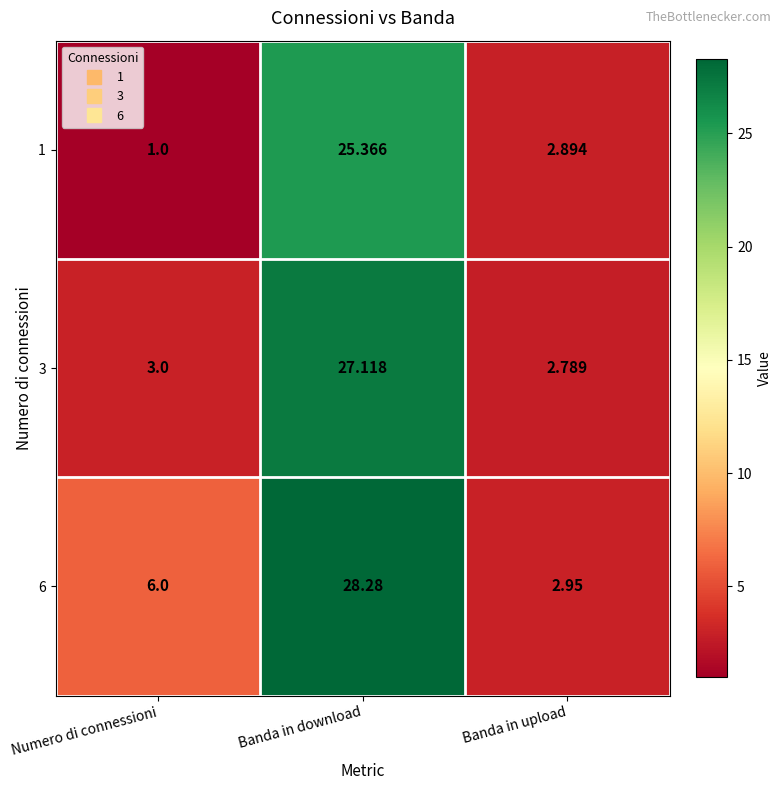

At which category is the sum across all series the highest?

Banda in download